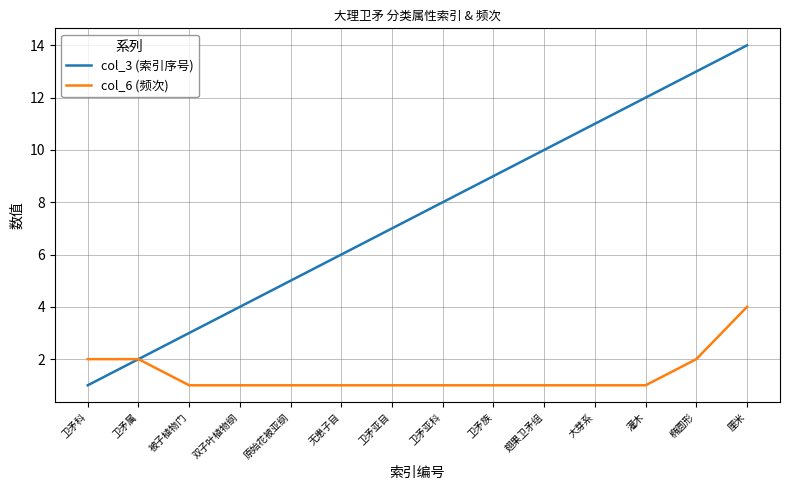

At which category is the sum across all series the highest?

厘米